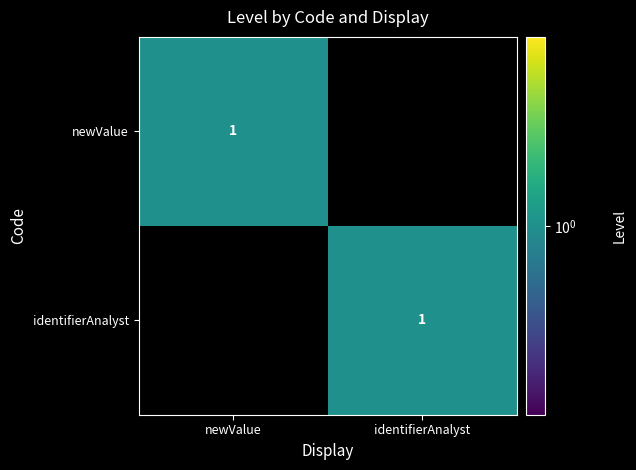

What is the difference between the maximum and minimum values in the newValue series?

1